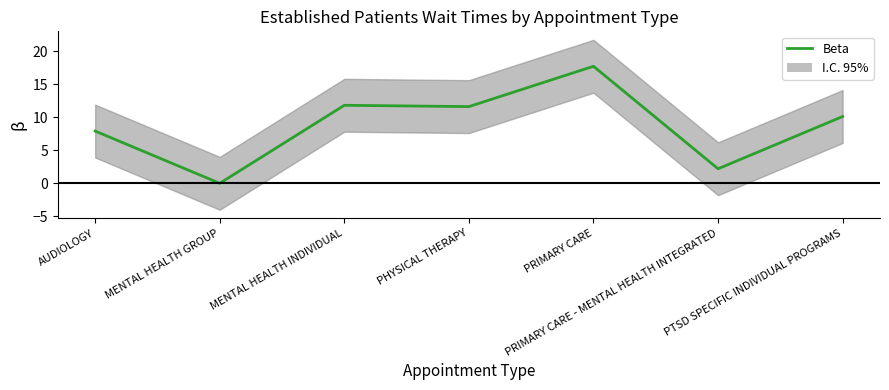

Reading left to right, list all the values displayed in this chart.

7.9	0.0	11.8	11.6	17.7	2.2	10.1